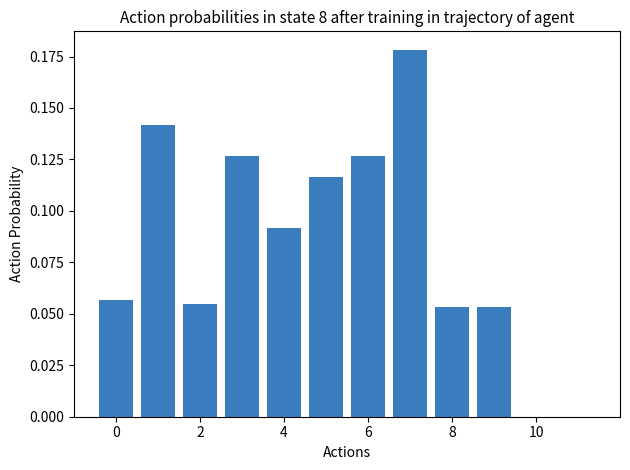

How many categories are shown in the chart?

12